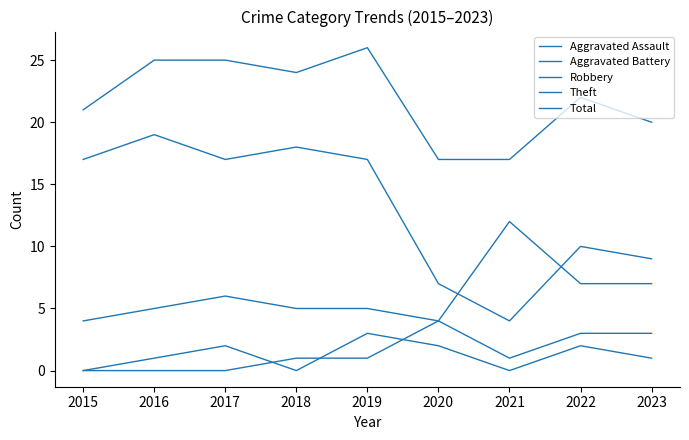

How many lines are shown in the chart?

5